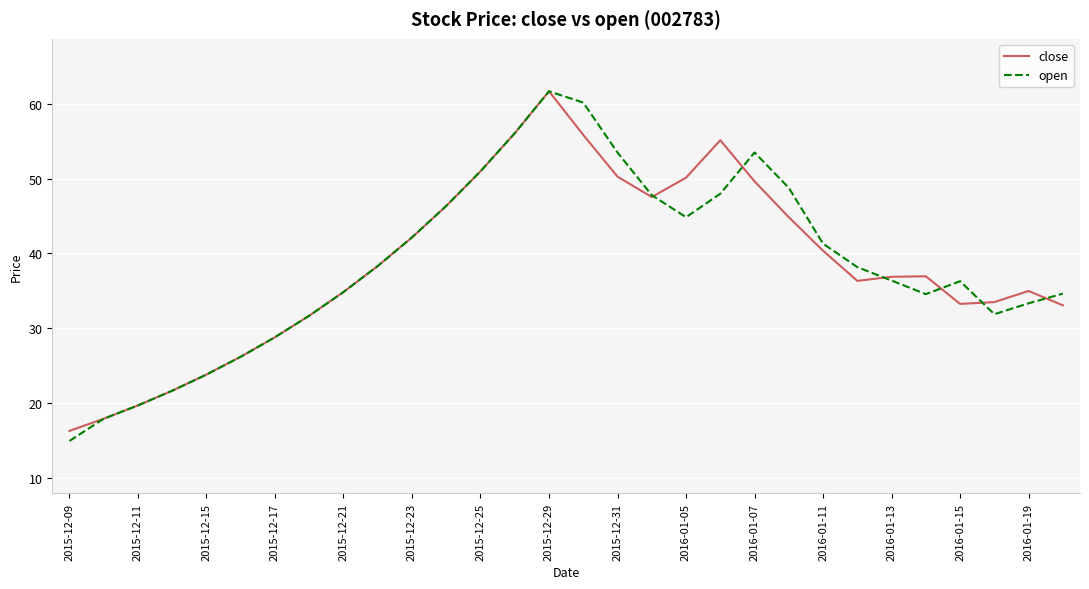

How many values in the close series are below 36?

13